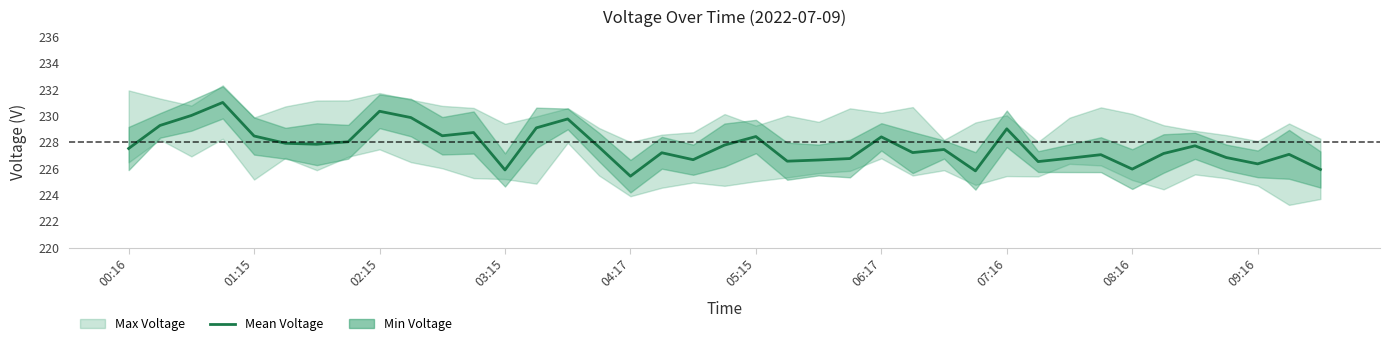

How many points are higher than both their immediate neighbors (excluding endpoints)?

12